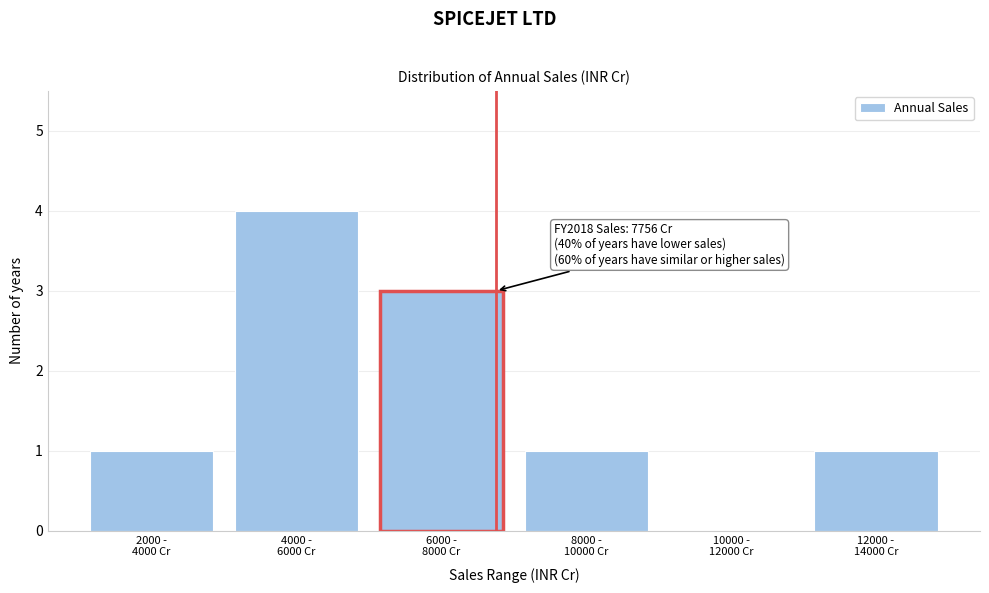

What is the sum of all values?

10